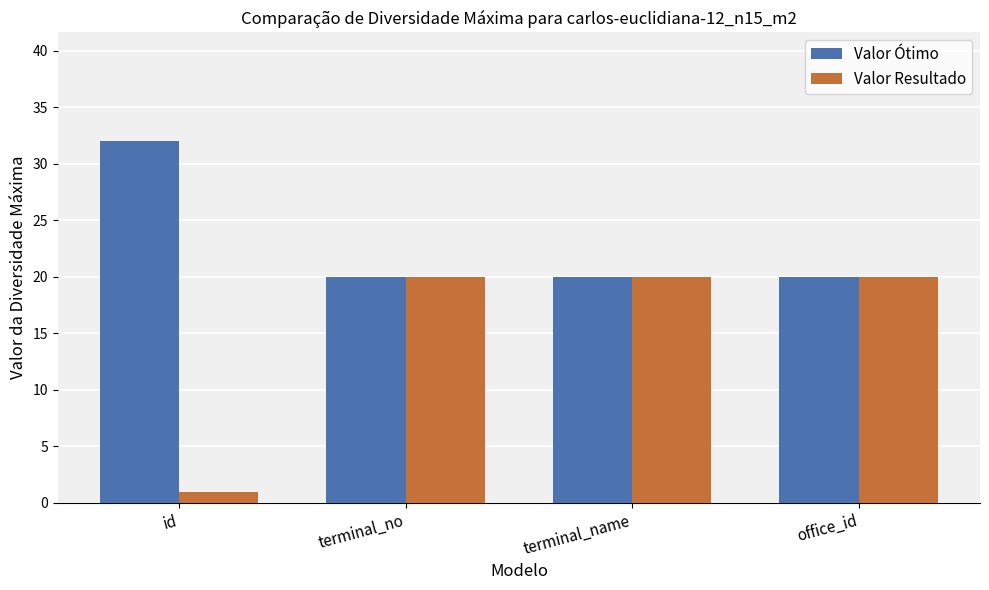

Reading left to right, extract all data points from this chart.

Valor Ótimo: id=32	terminal_no=20	terminal_name=20	office_id=20
Valor Resultado: id=1	terminal_no=20	terminal_name=20	office_id=20